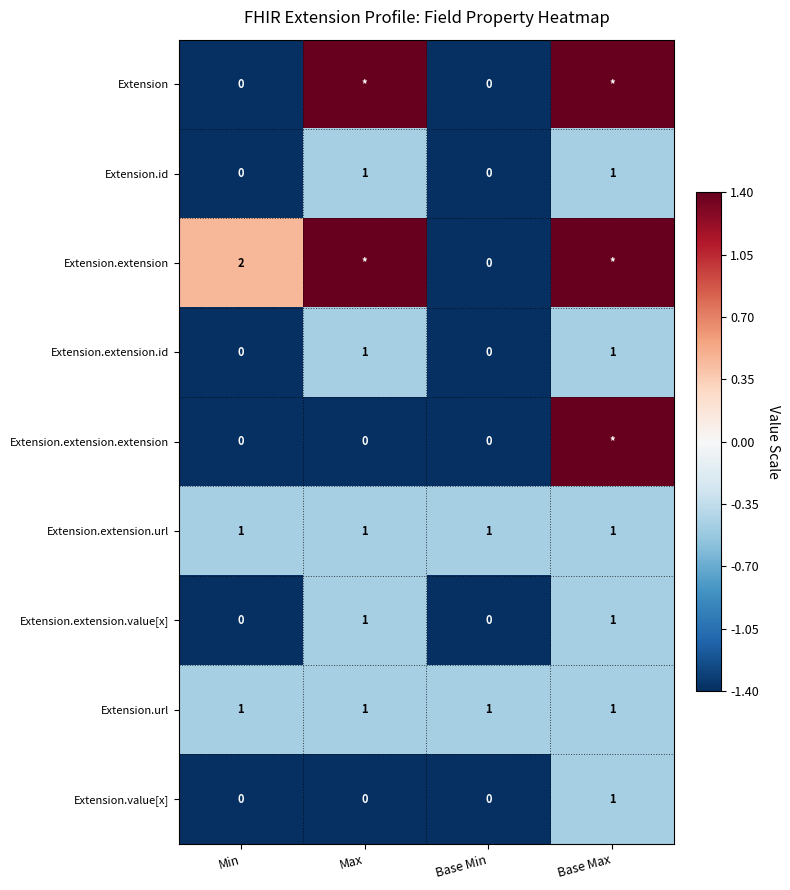

The value of Extension.extension.id at Min is -2.3. True or false?

False